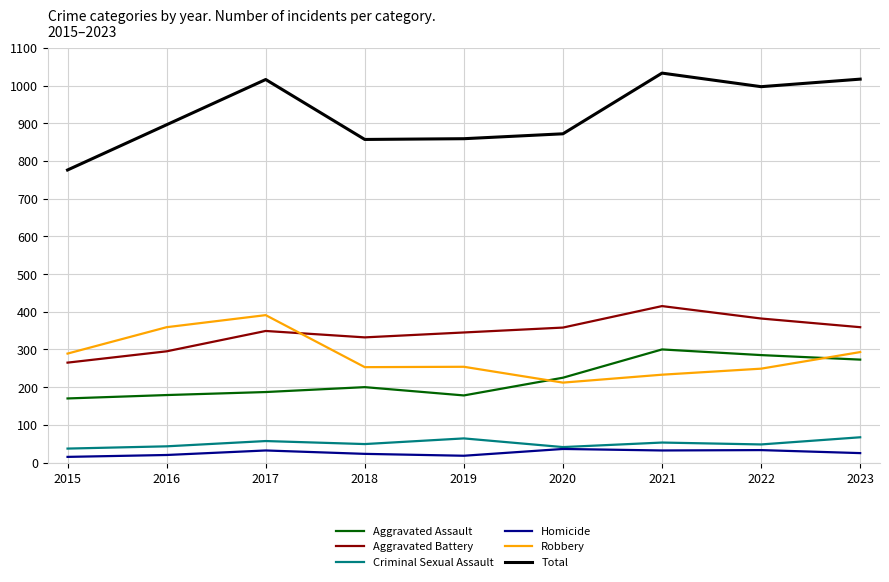

What is the difference between the second highest and minimum values in the Aggravated Battery series?

117